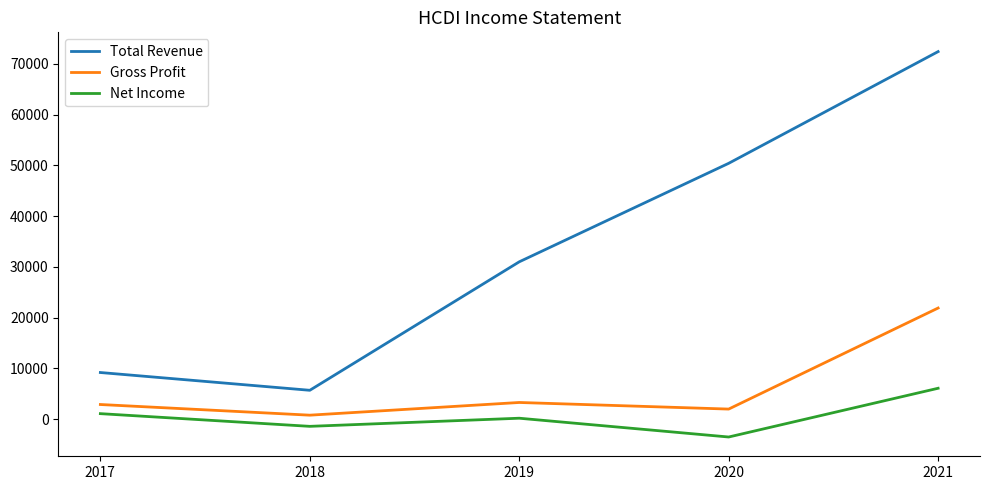

At which category is the sum across all series the highest?

2021